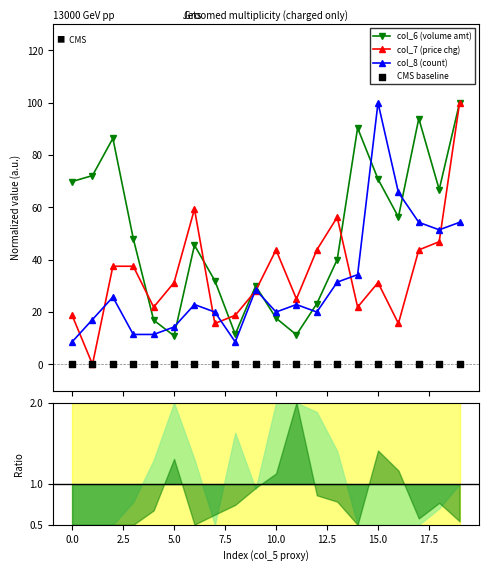

What is the value of the col_7 (price chg) point at the 3rd from the left?

37.5